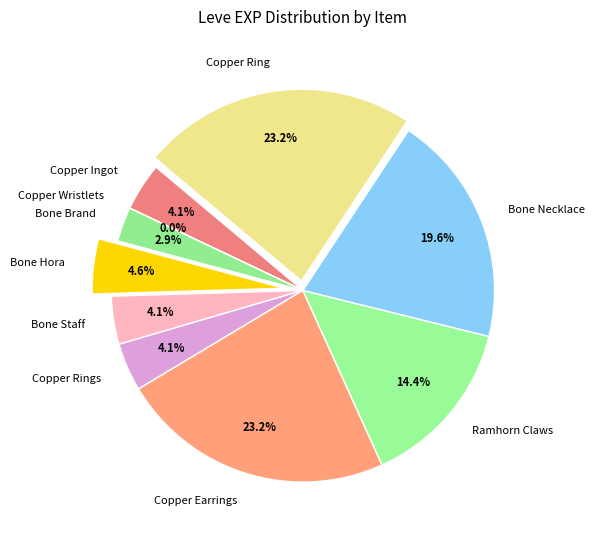

To the nearest percent, what percentage of the pie is Copper Ingot?

4%